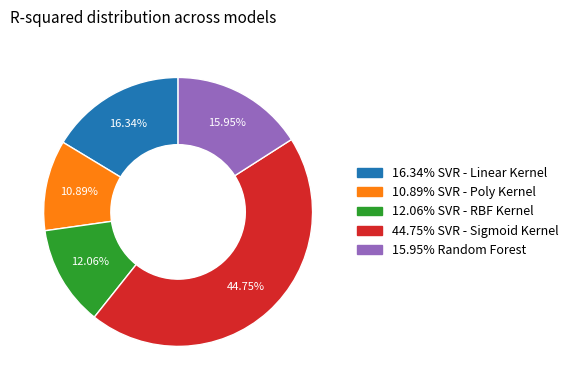

Is there any slice that represents more than half of the pie?

No